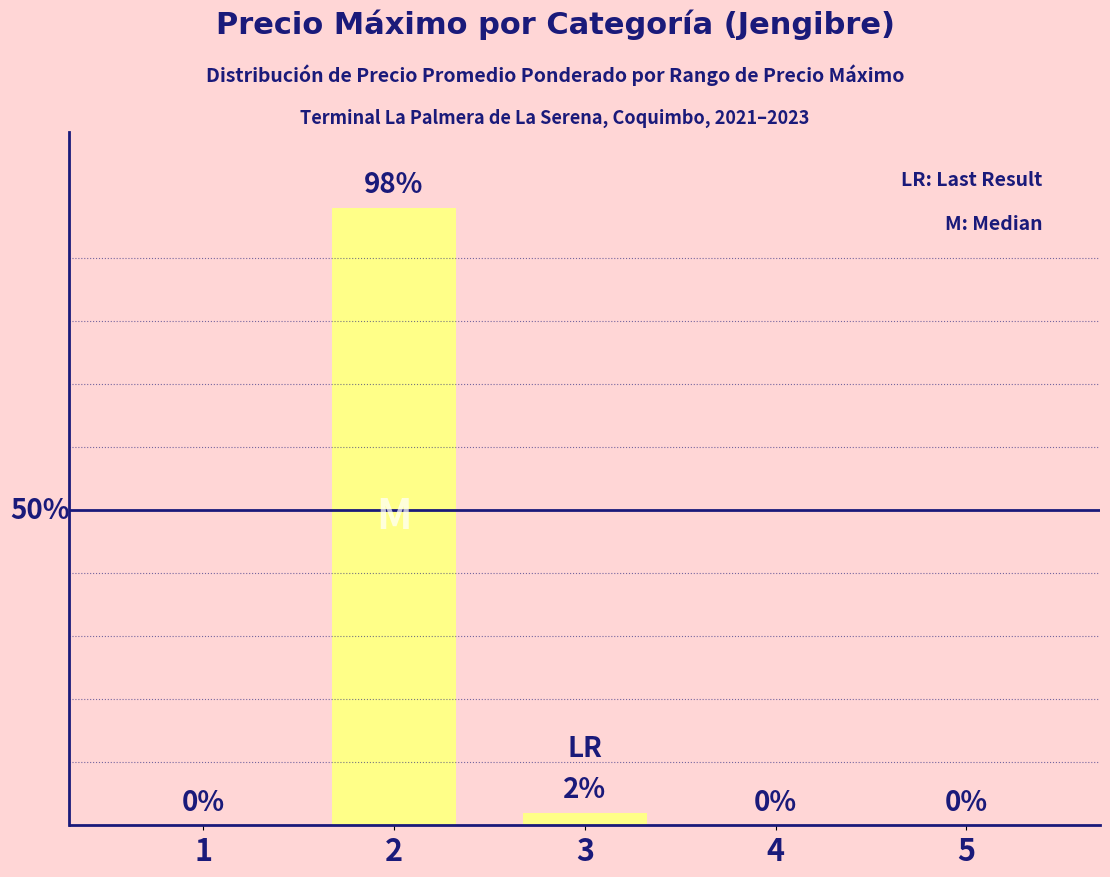

Are the bars horizontal?

No